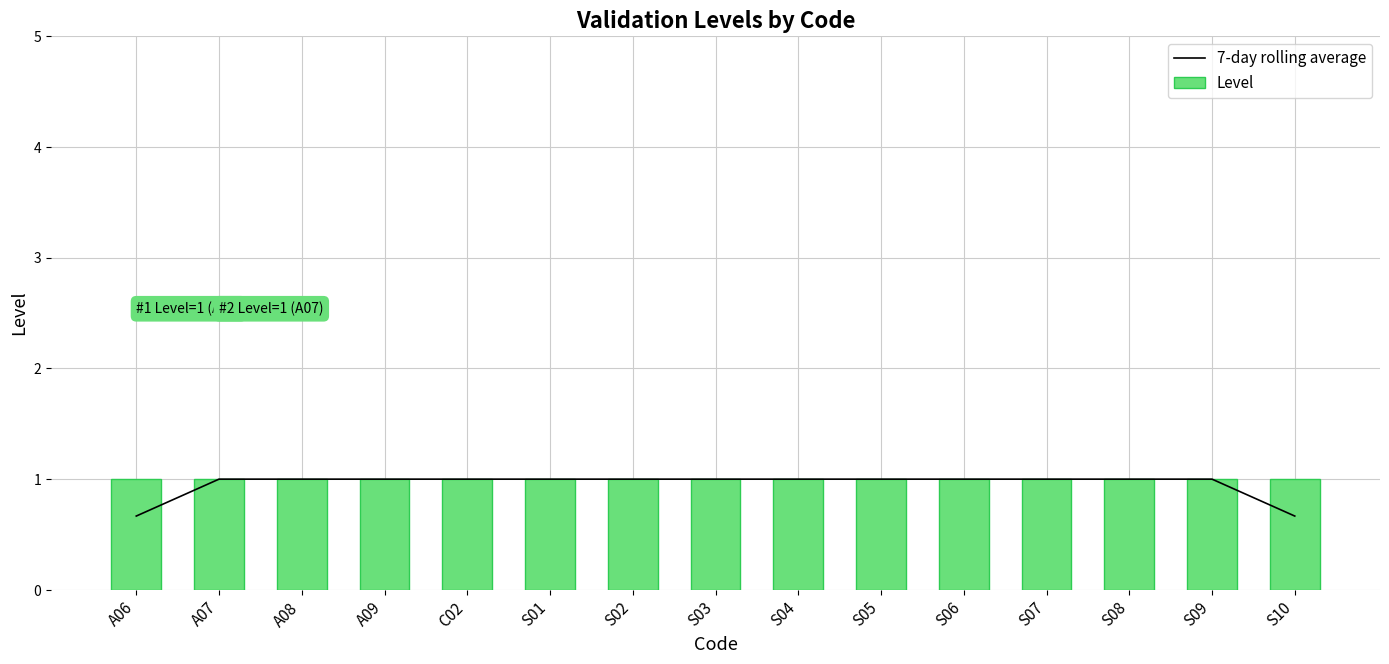

What is the lowest value of the 7-day rolling average series?

0.7